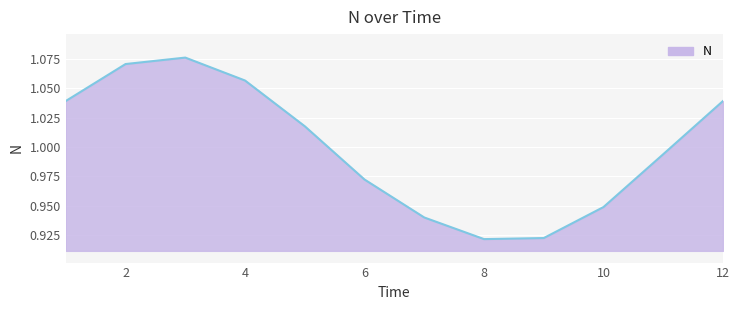

How many lines are shown in the chart?

1